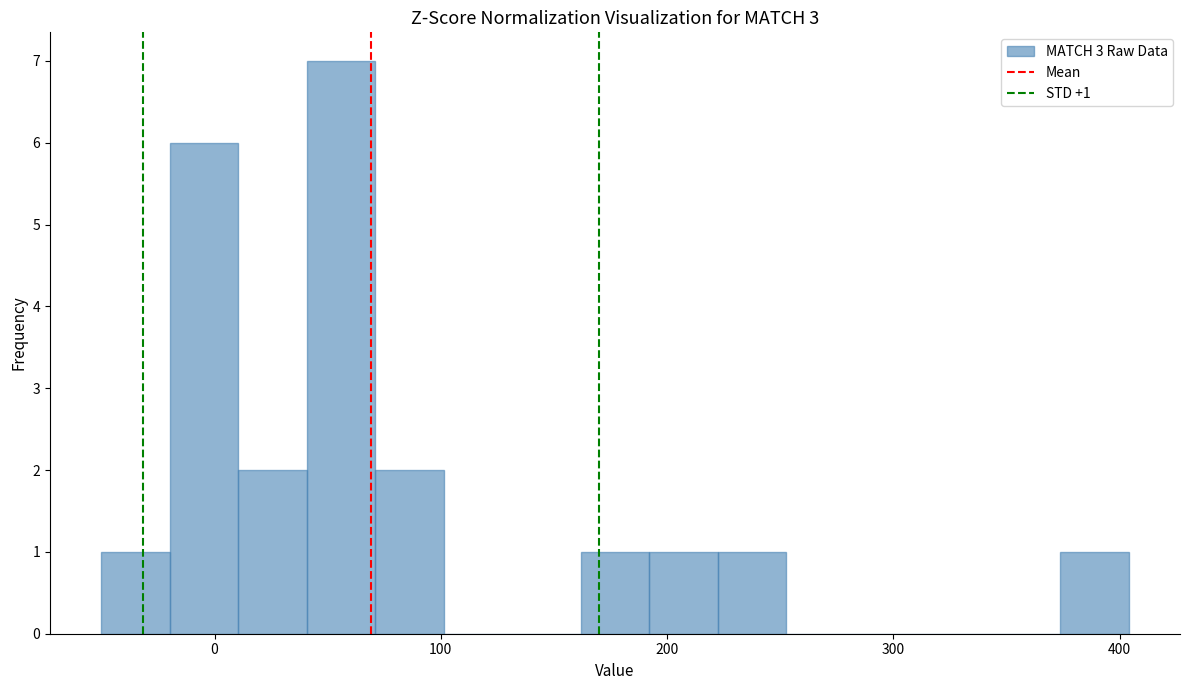

Around what value on the x-axis is the tallest bar? Give the approximate position of its centre, as read against the axis.

60